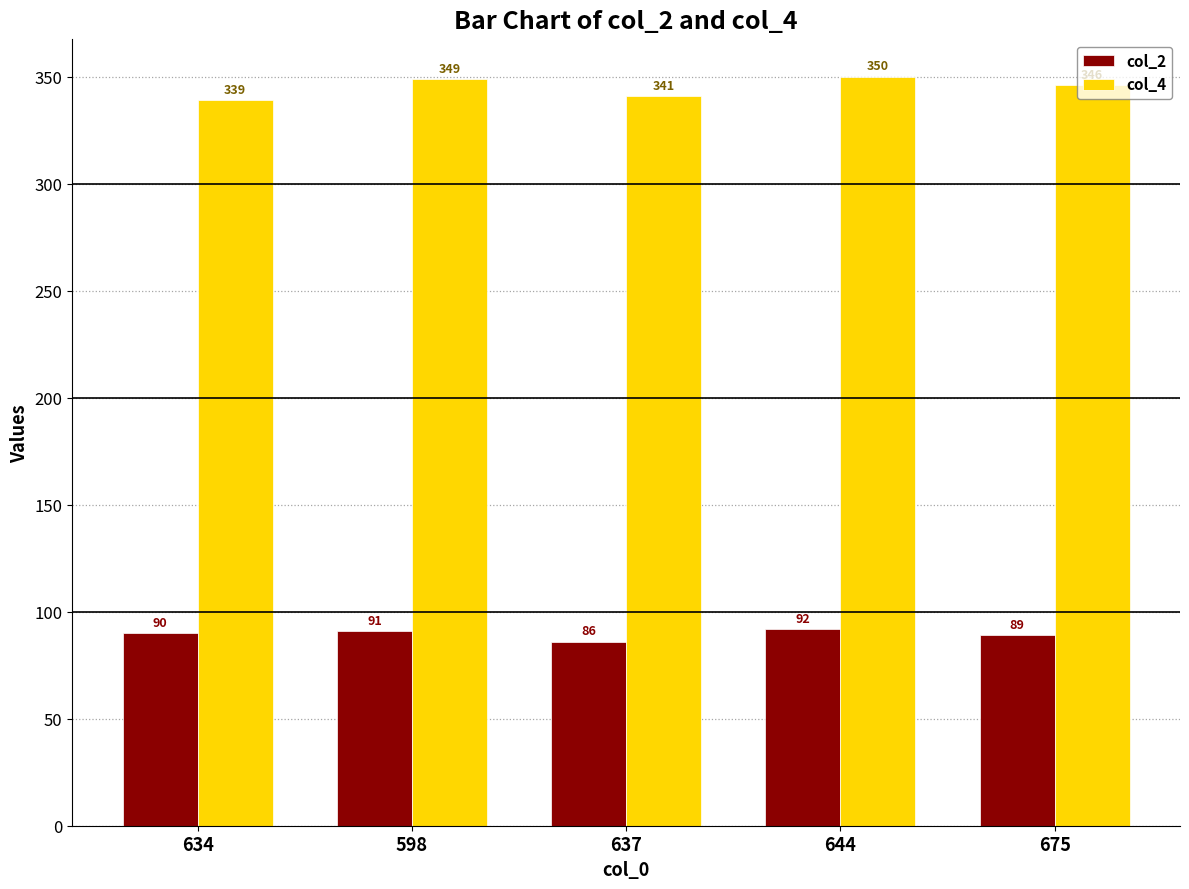

Is it true that col_2 equals 45 at 637?

False